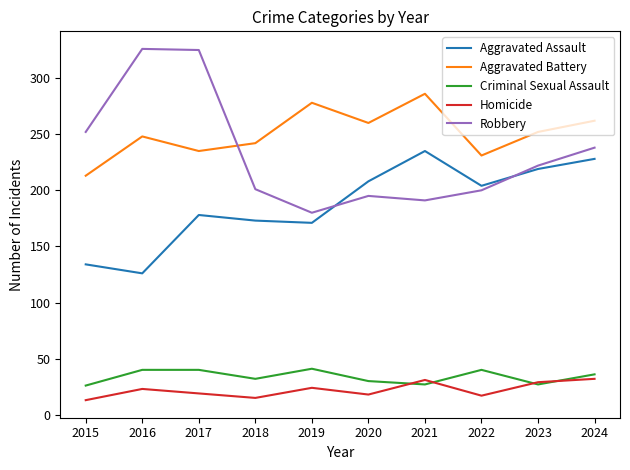

What is the total value across all series at 2016?

763